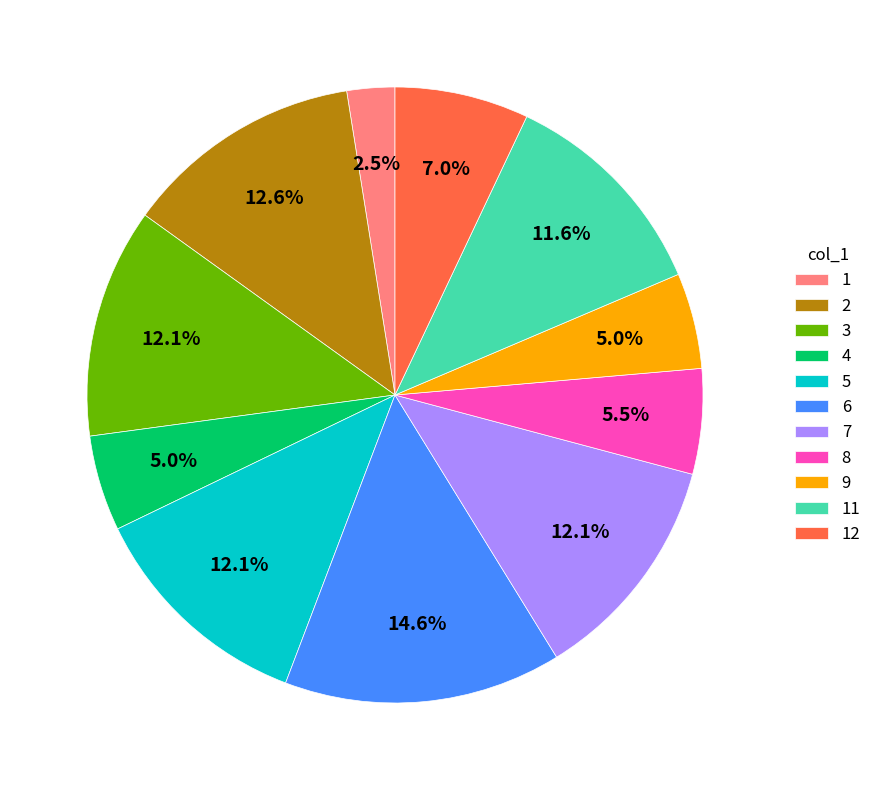

To the nearest percent, what percentage of the pie is 5?

12%